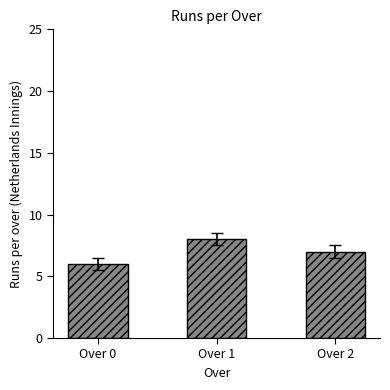

Between Over 0 and Over 1, which is larger?

Over 1